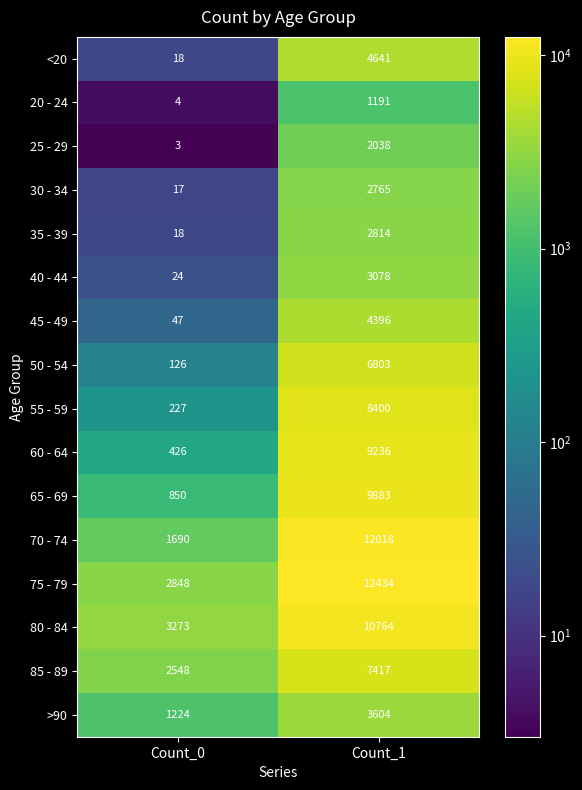

Which series changed the most between Count_0 and Count_1?

70 - 74